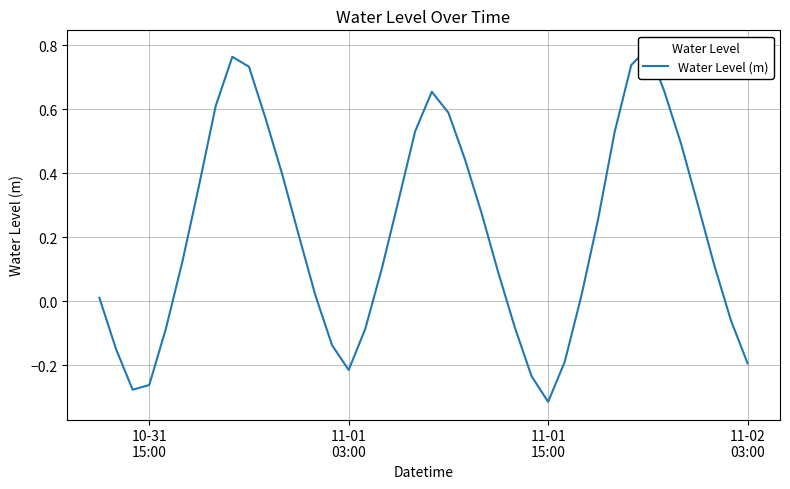

What is the sum of all values?

8.4